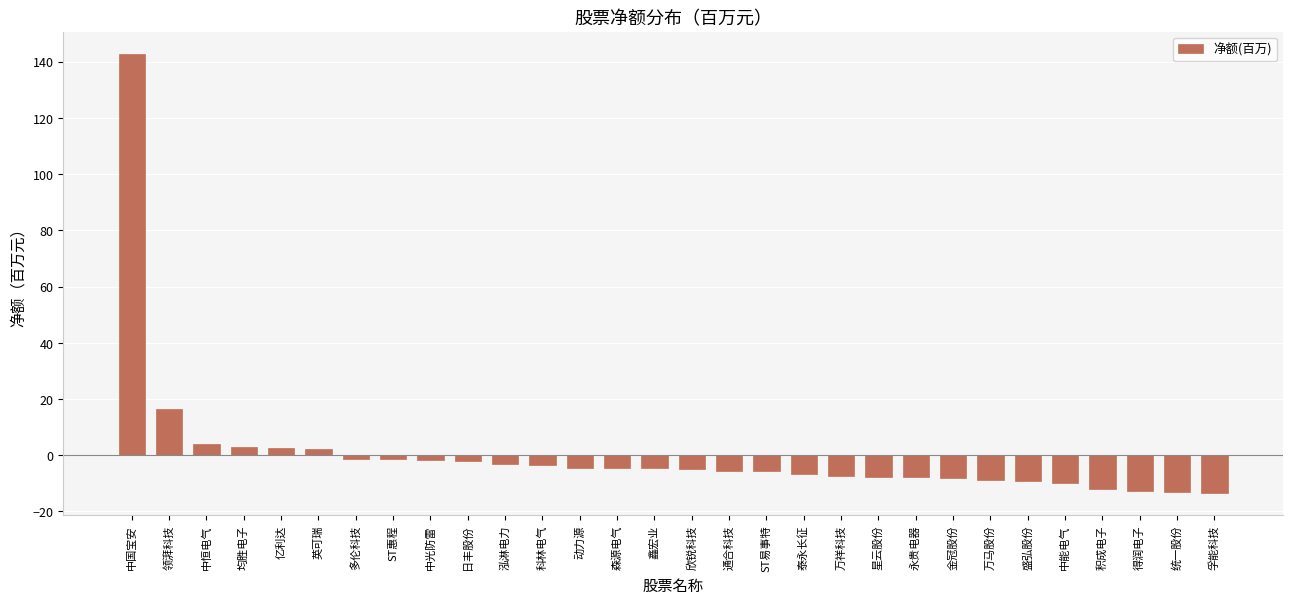

What is the sum of all values?

12.6